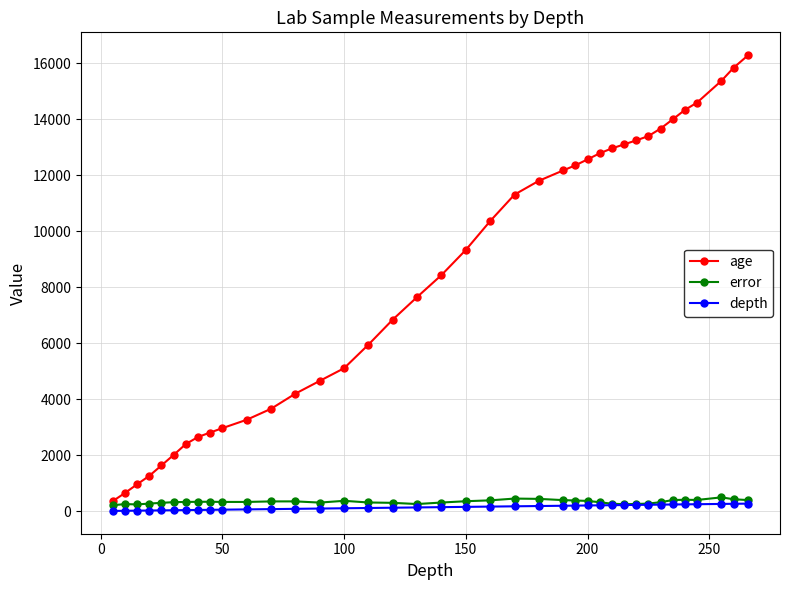

True or false: error has more than 1 interior local peaks.

True